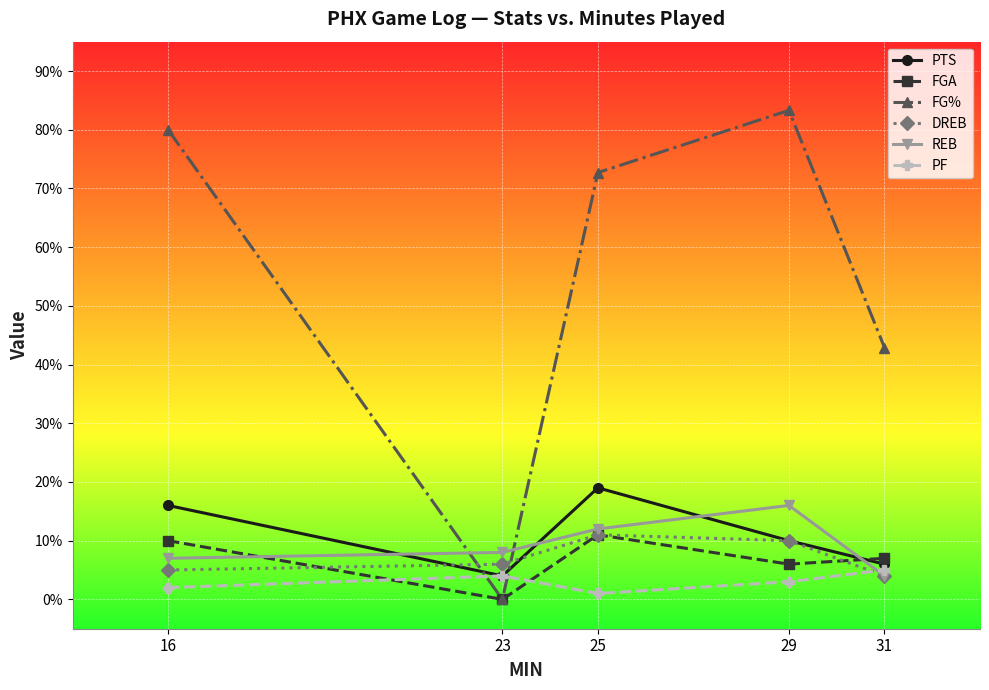

What is the spread (max minus min) of values at 16?

78.0